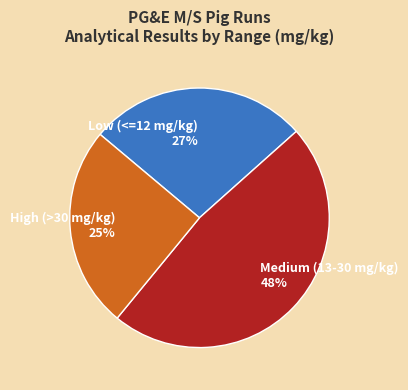

Is there any slice that represents more than half of the pie?

No